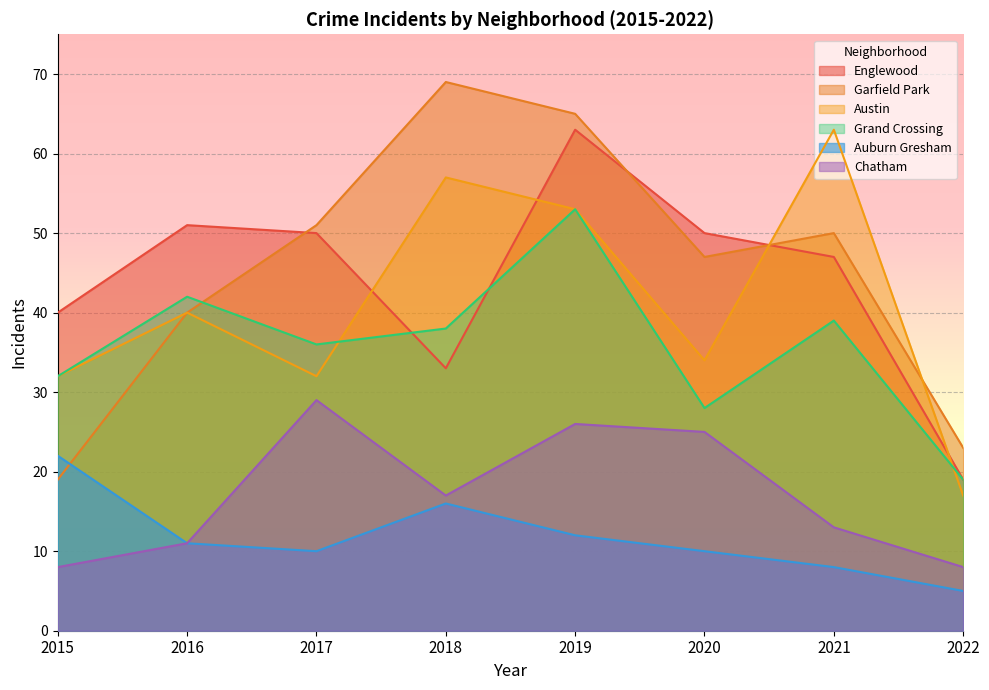

What is the average value of the Grand Crossing series?

36